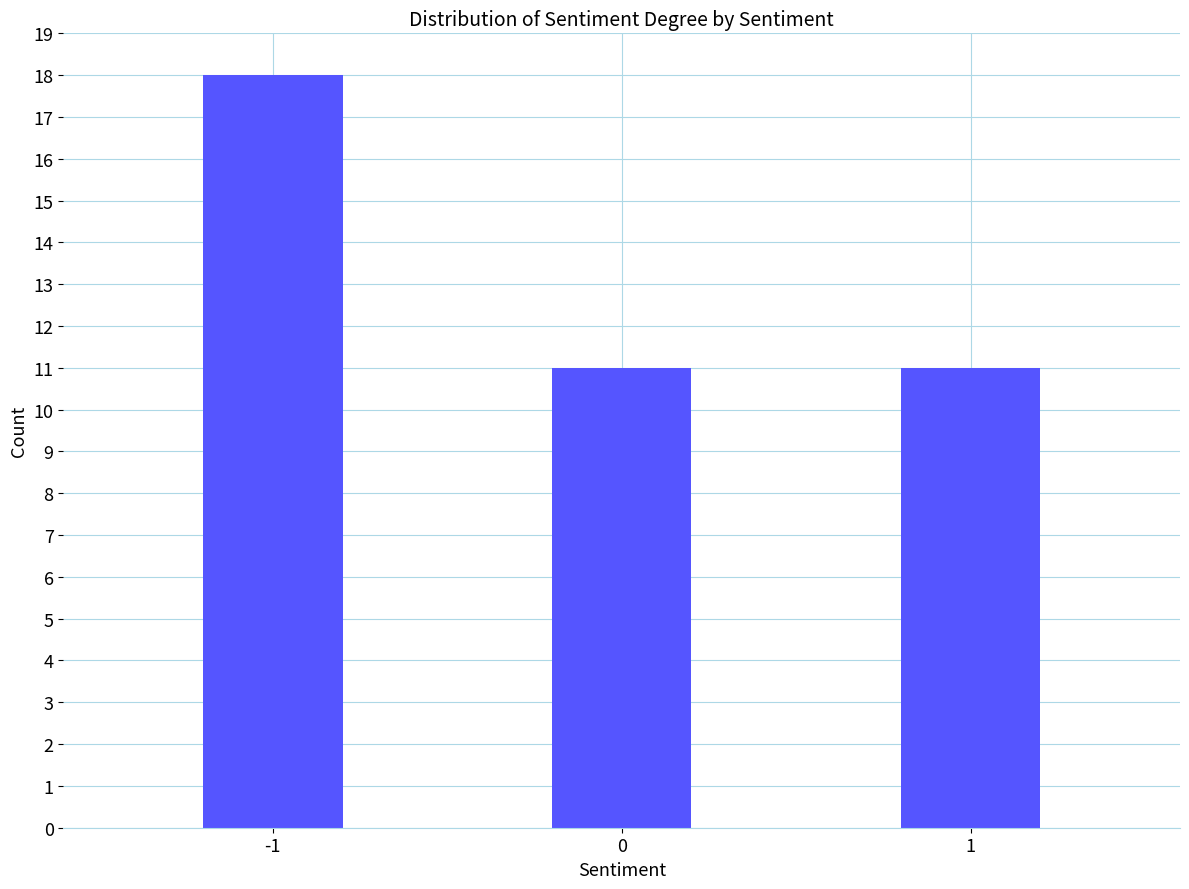

Does the chart contain any negative values?

No